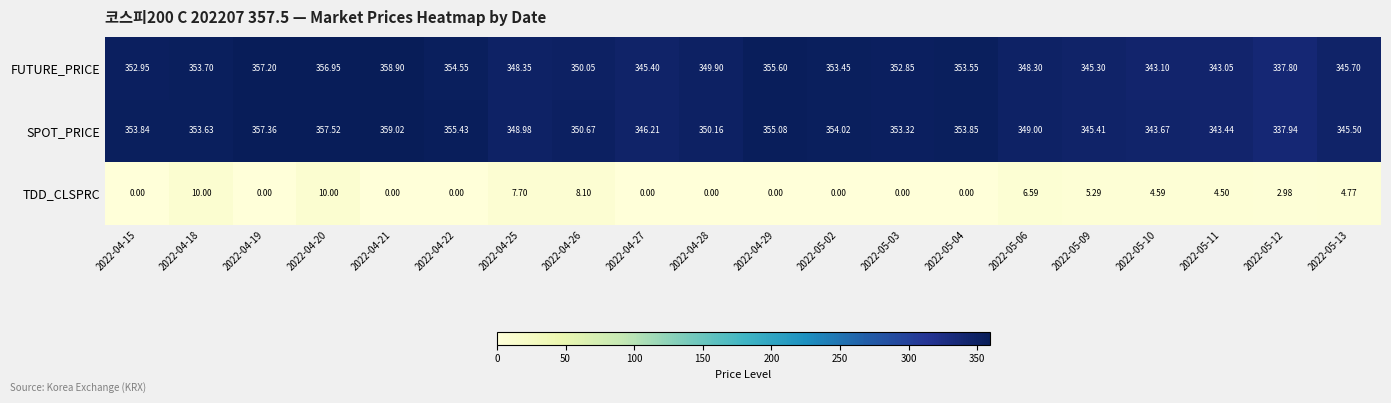

Which series has the largest total across all categories?

SPOT_PRICE